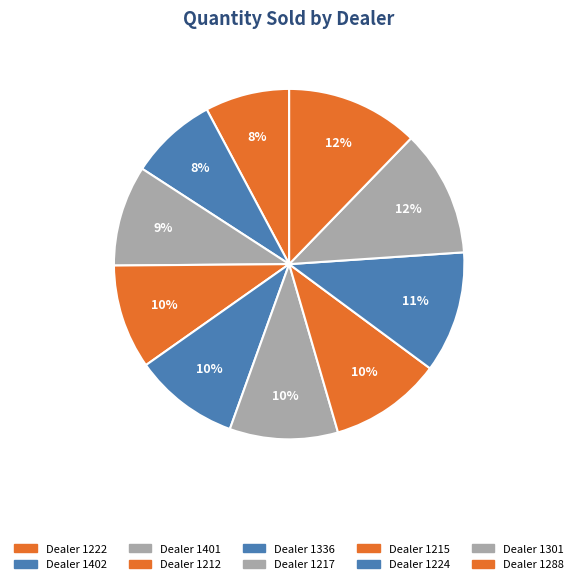

Does any single category account for the majority?

No